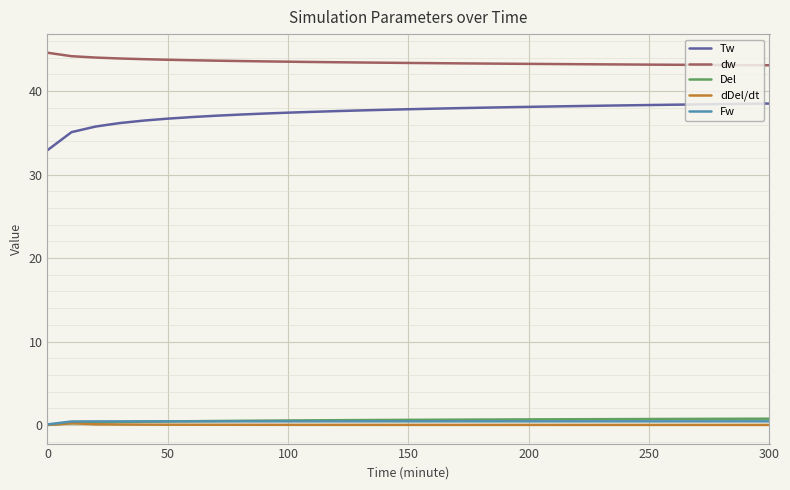

What are all the series names shown in the legend?

Tw, dw, Del, dDel/dt, Fw